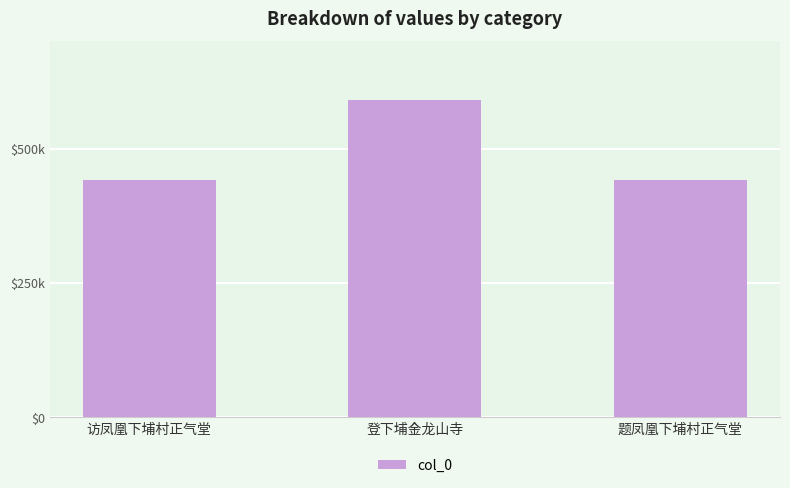

Does the chart contain any negative values?

No